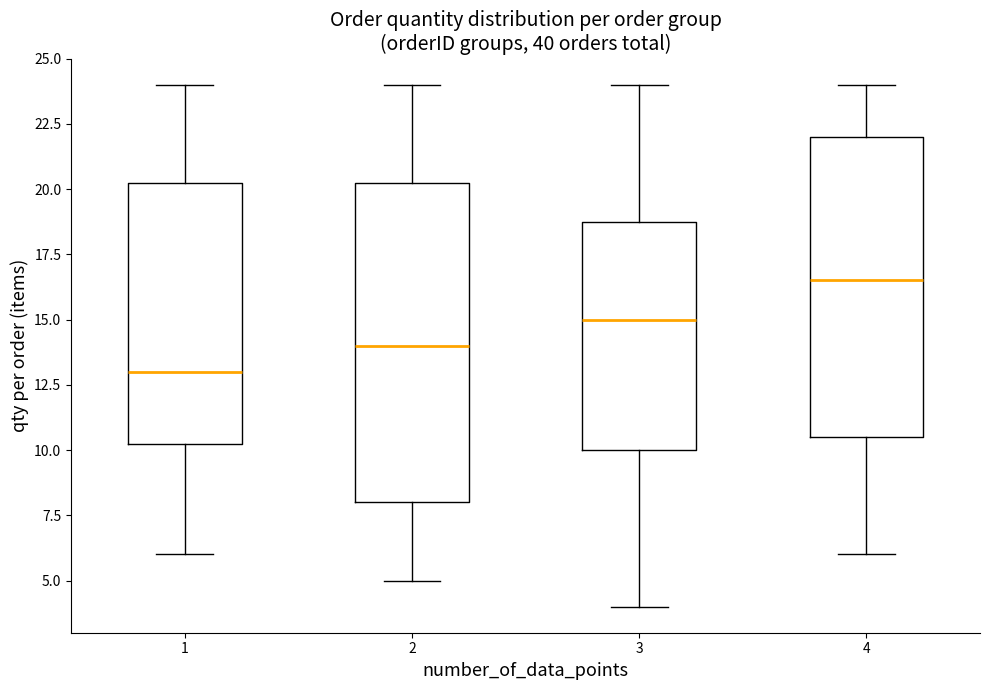

Comparing the boxes themselves (not the whiskers), which one is the tallest?

2